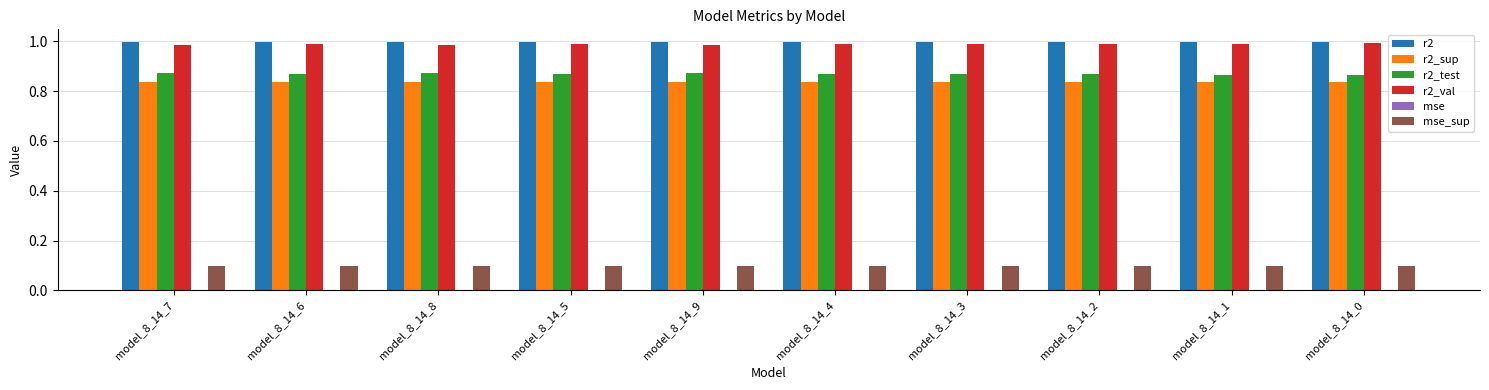

Is it true that r2_val equals 1.0 at model_8_14_8?

True